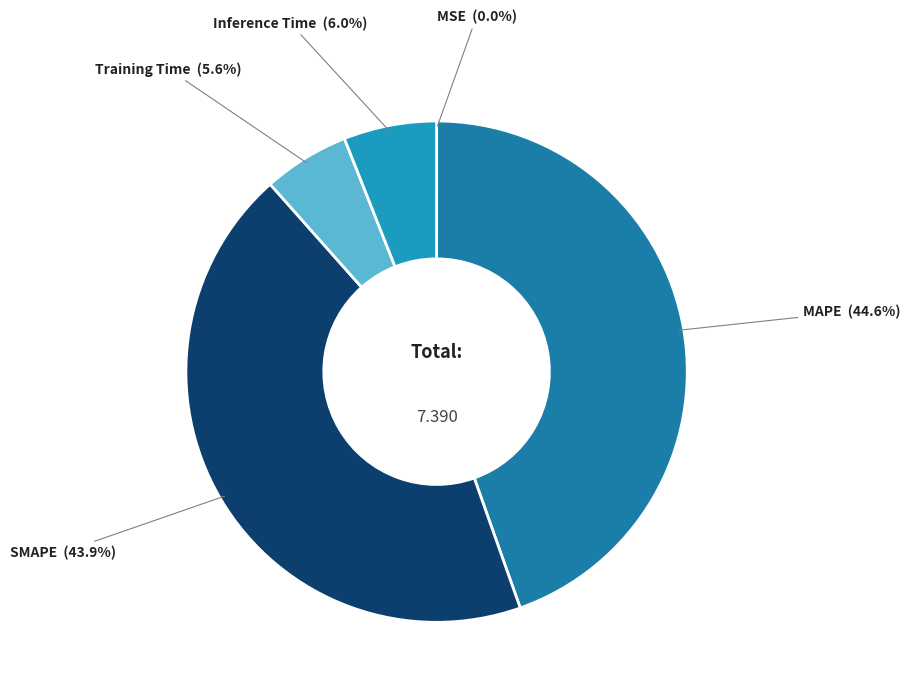

Rank the categories by value from highest to lowest.

MAPE, SMAPE, Inference Time, Training Time, MSE